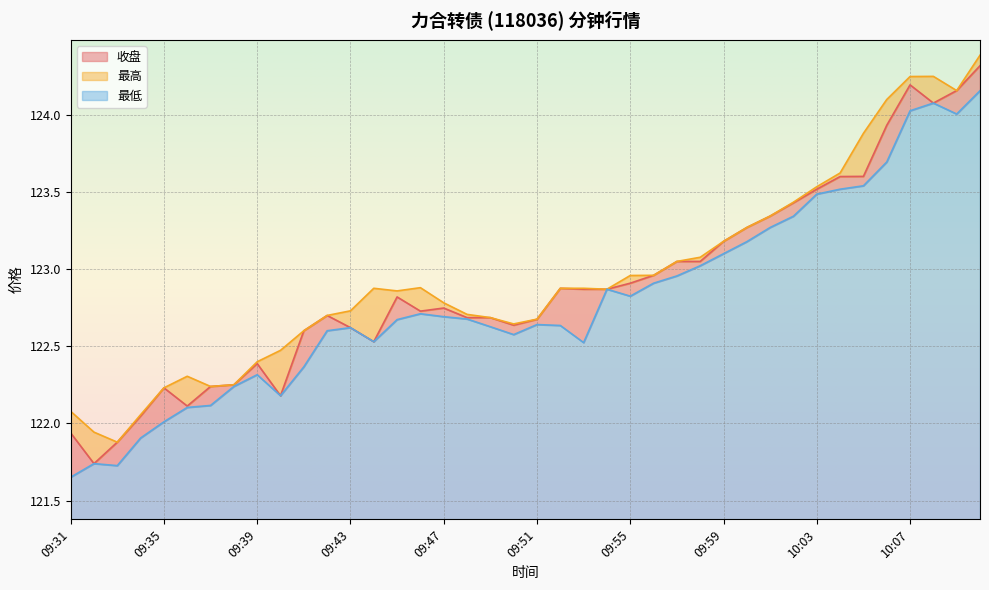

How many interior local valleys does the 最低 series have?

7